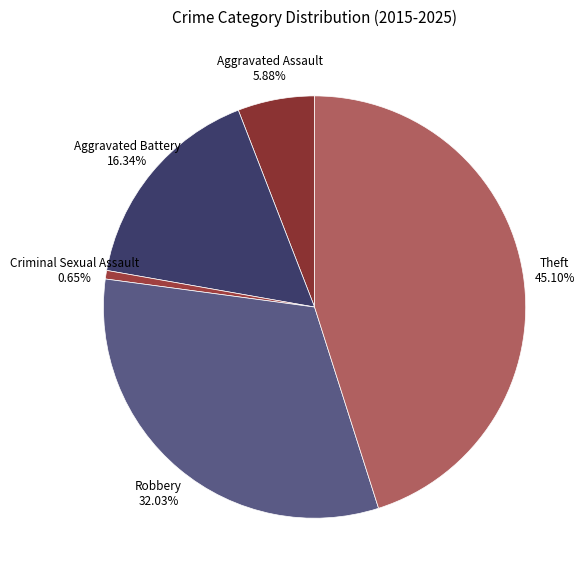

Is it true that Criminal Sexual Assault is 1% of the pie?

True